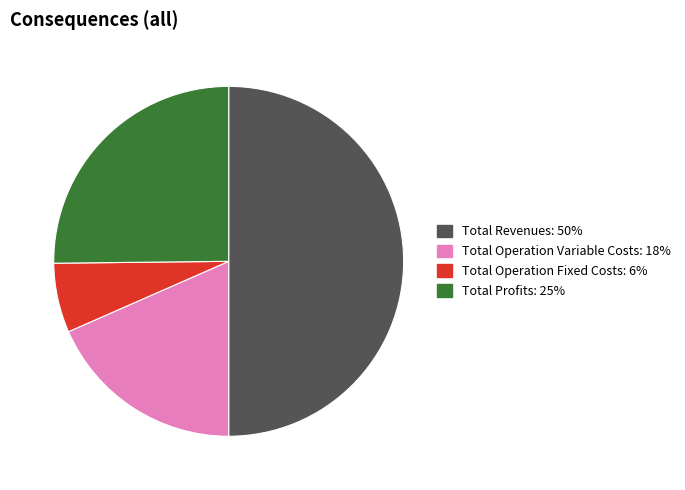

How many segments does this pie chart have?

4